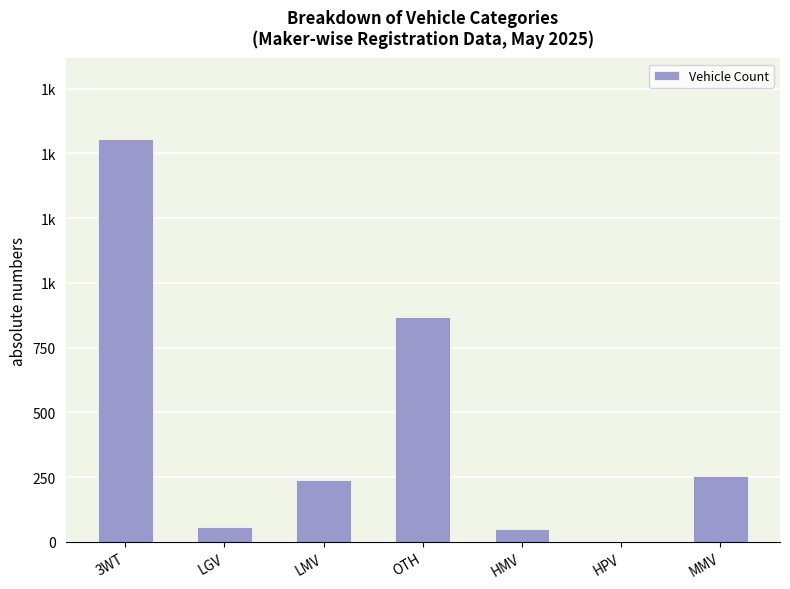

What is the change in value from 3WT to HPV?

-1556